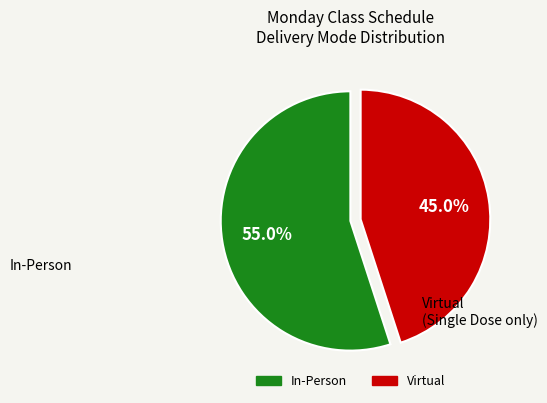

Which slice is the smallest?

Virtual